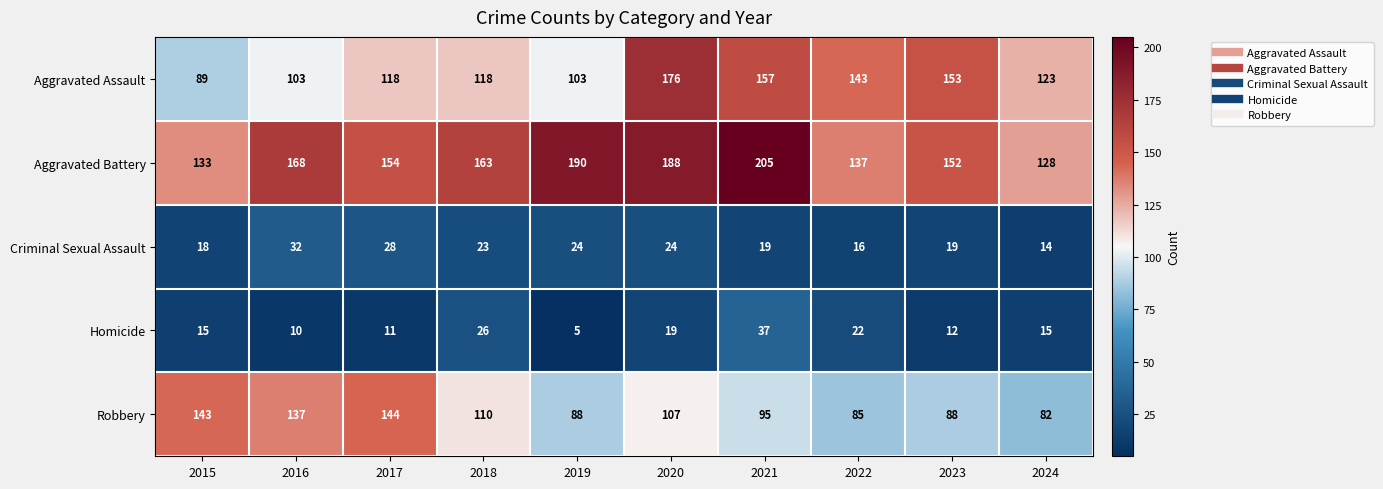

What is the difference between the maximum and minimum values in the Robbery series?

62